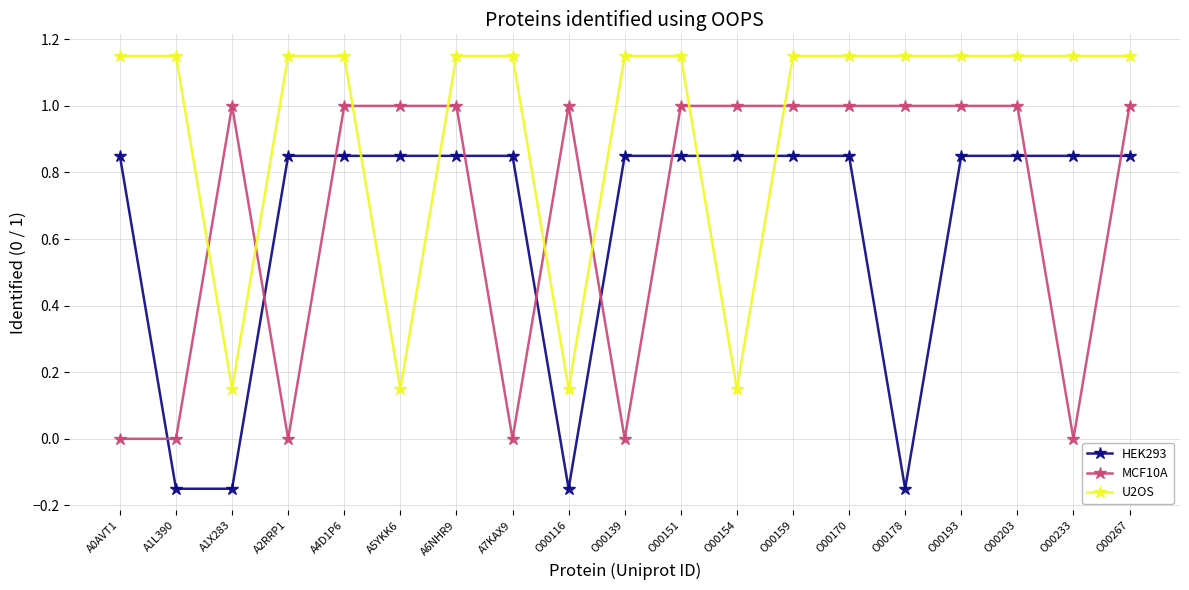

Between A5YKK6 and O00267, which series saw the biggest shift?

U2OS